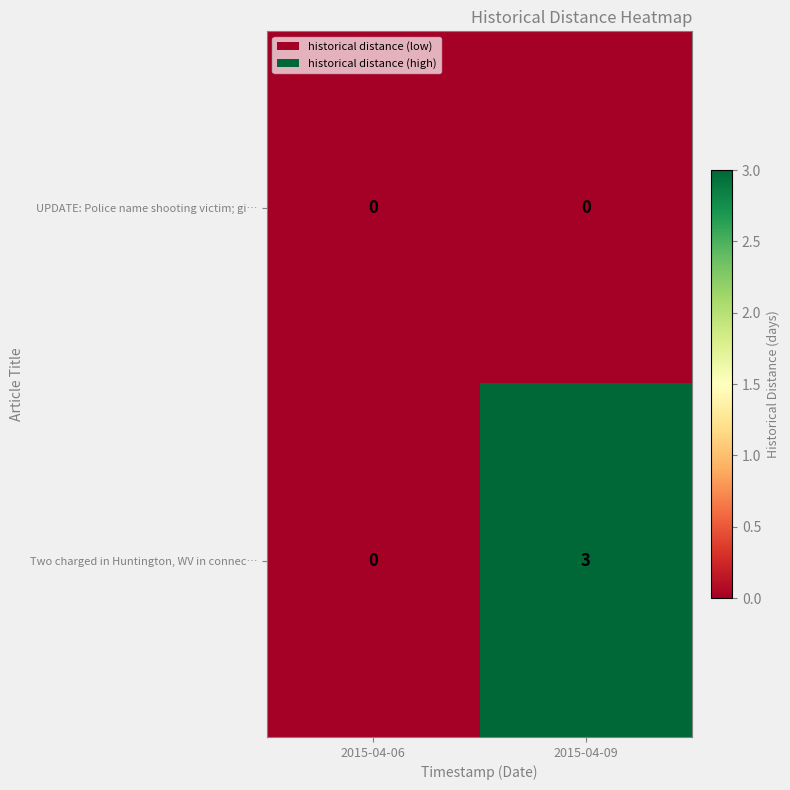

What is the sum of the Two charged in Huntington, WV in connec… values at 2015-04-06 and 2015-04-09?

3